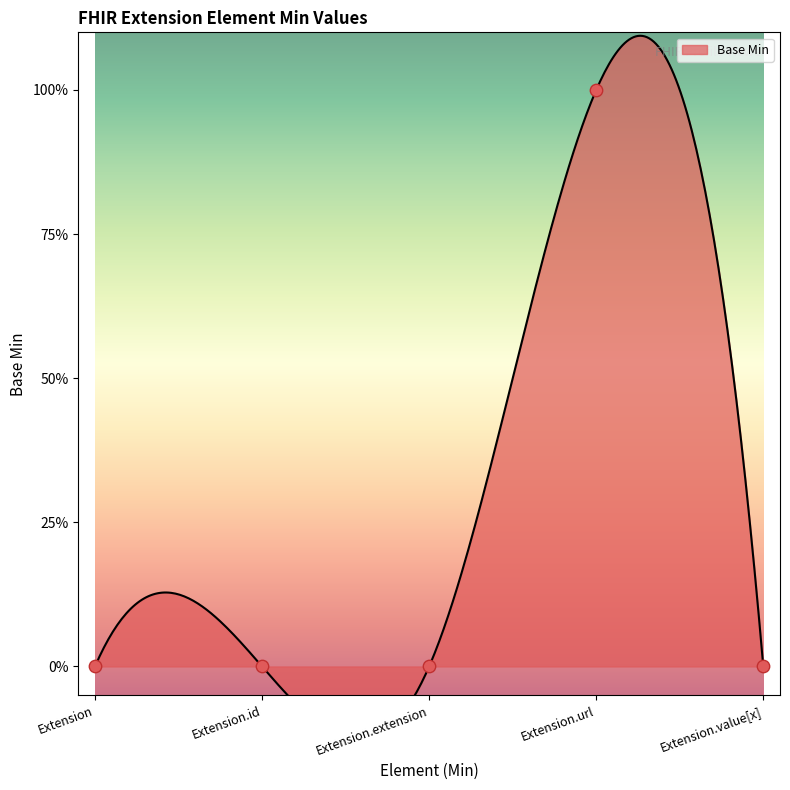

Between Extension.id and Extension.extension, which is larger?

Extension.id